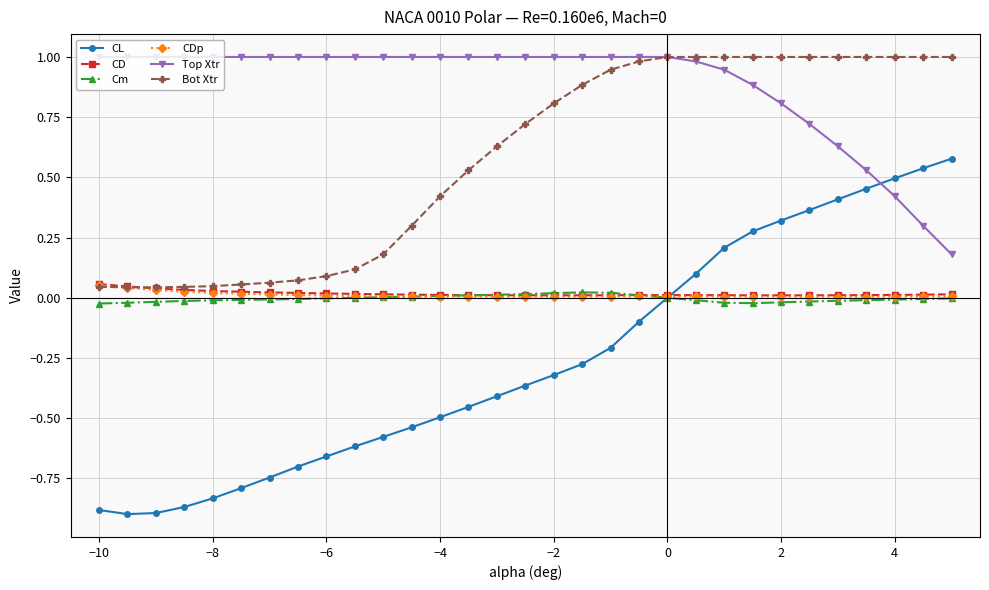

True or false: Bot Xtr and CL intersect in this chart.

False